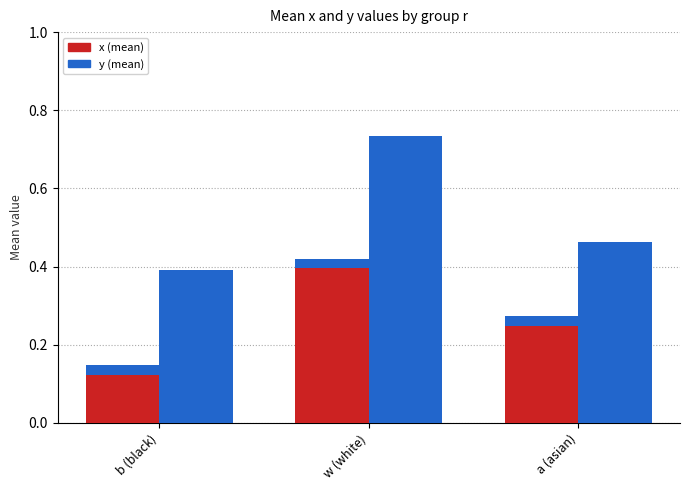

What value does the y series have at b (black)?

0.4